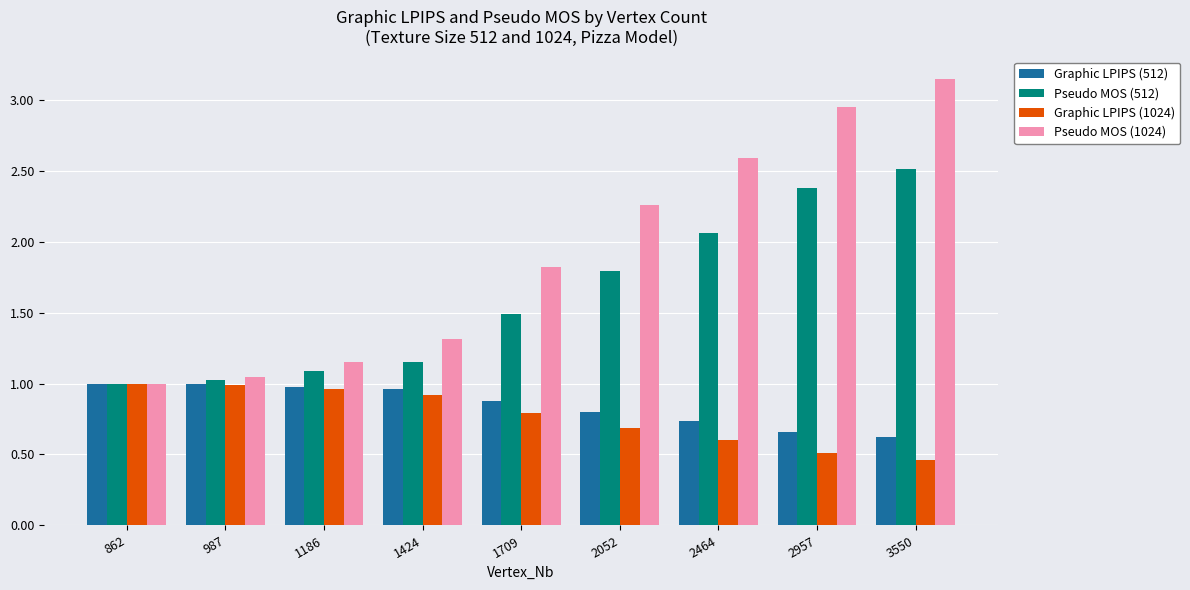

Which series changed the most between 1186 and 2464?

Pseudo MOS (1024)